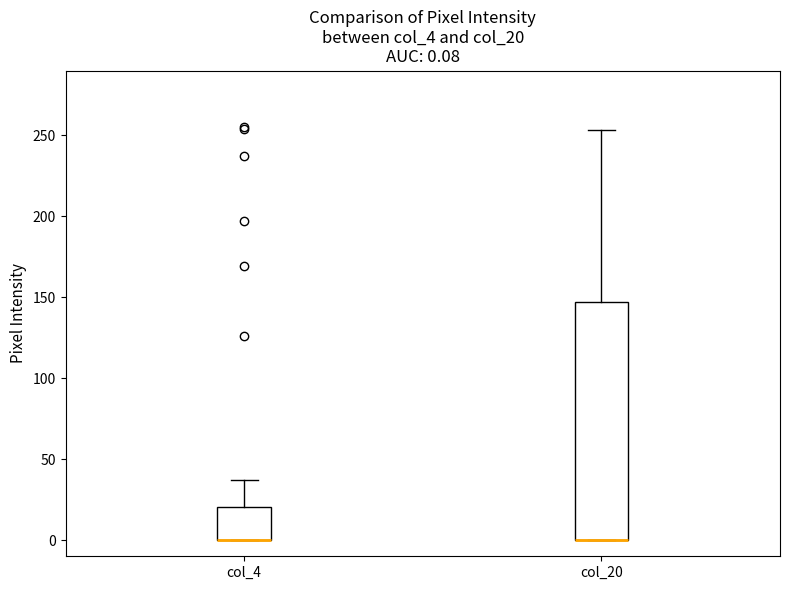

Which box is the tallest, from its lower edge to its upper edge?

col_20